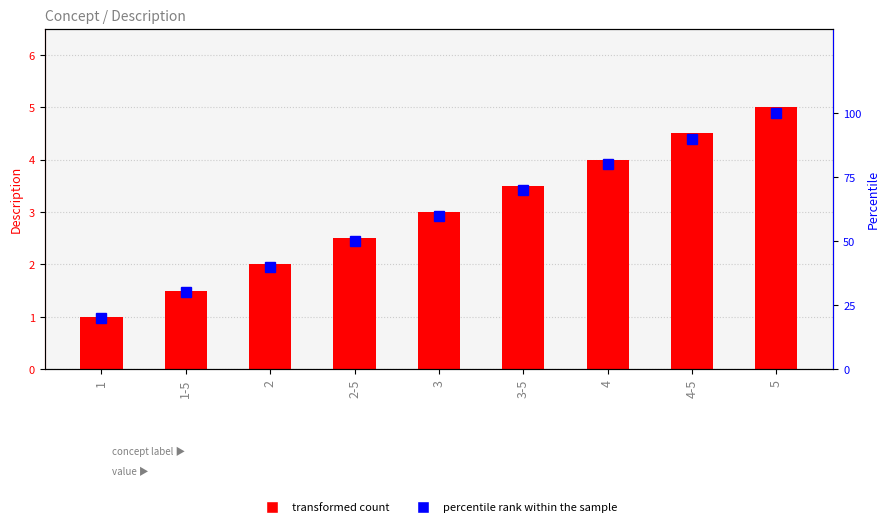

Reading left to right, extract all data points from this chart.

Description: 1=1.0	1-5=1.5	2=2.0	2-5=2.5	3=3.0	3-5=3.5	4=4.0	4-5=4.5	5=5.0
percentile rank within the sample: 1=20.0	1-5=30.0	2=40.0	2-5=50.0	3=60.0	3-5=70.0	4=80.0	4-5=90.0	5=100.0